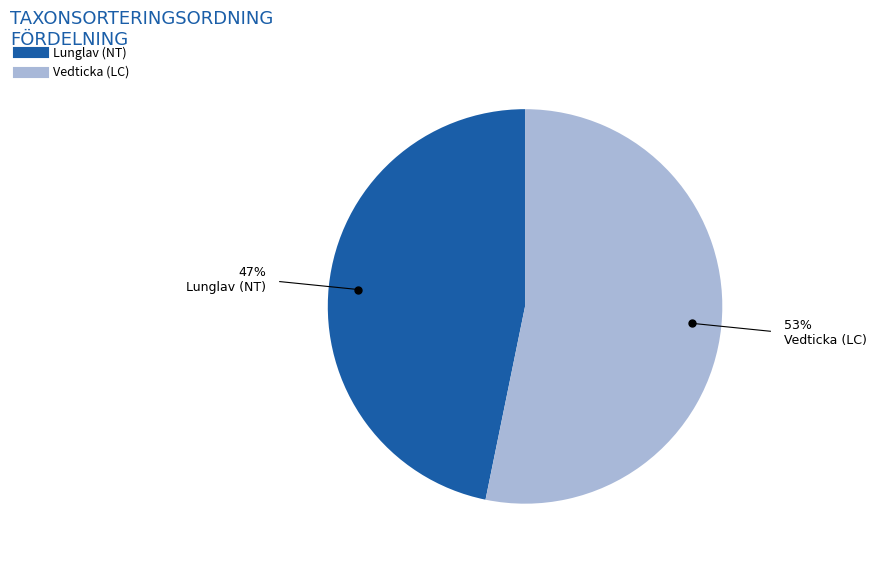

Does any single category account for the majority?

Yes